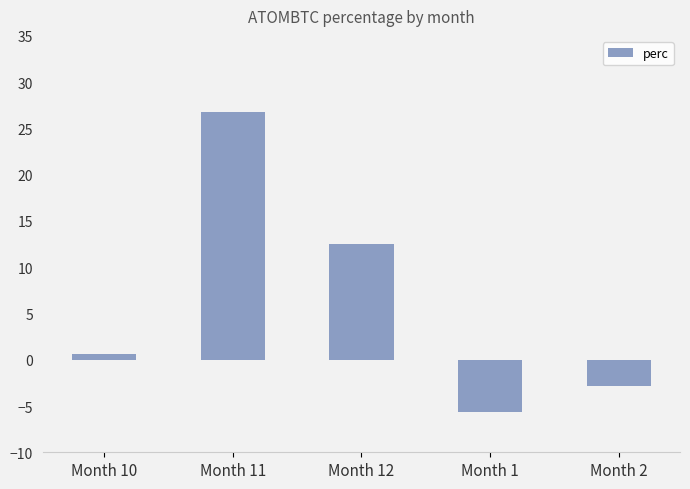

Where is the data nearest to the value 10?

Month 12